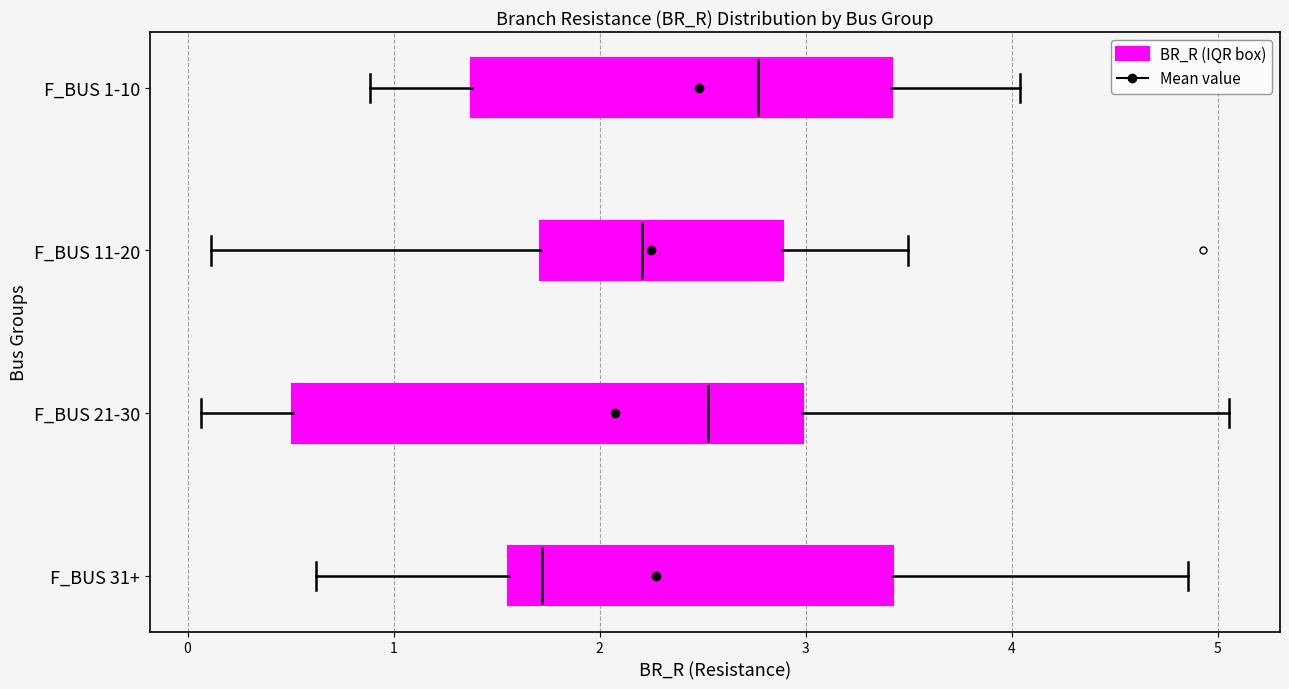

Where is the left edge of the box for F_BUS 1-10 on the x-axis? The values are not printed on the chart, so give them approximately, as read against the axis.

1.4